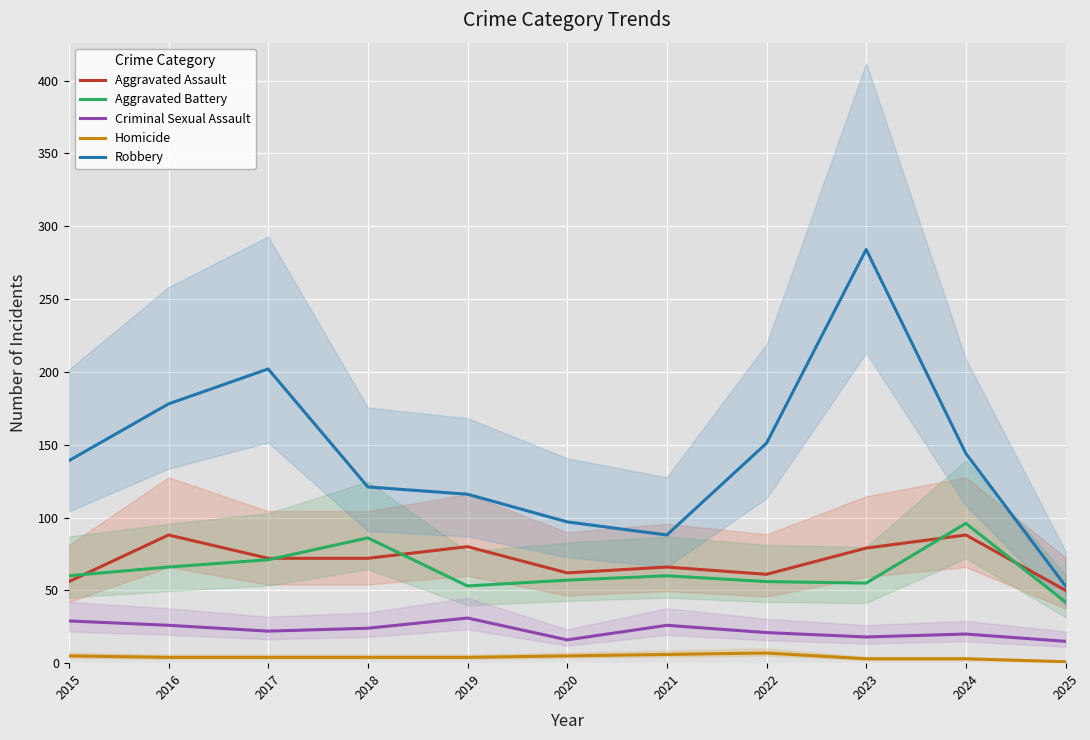

Where does the Aggravated Assault series first go above 72?

2016